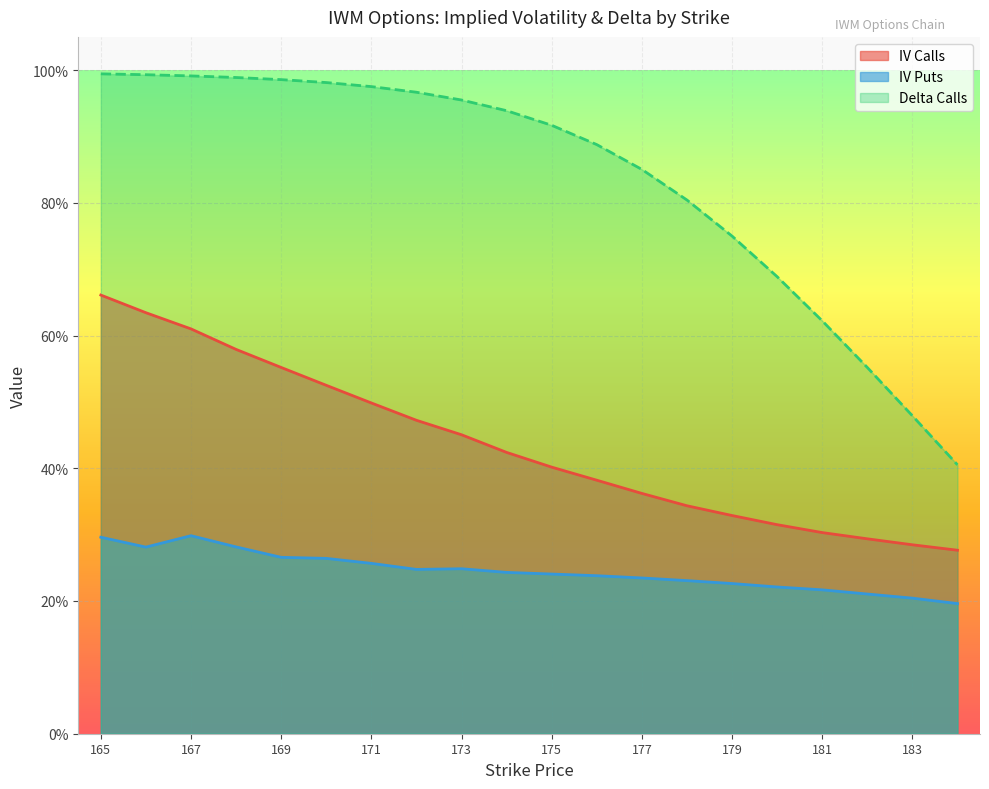

What is the value of the iv_puts point at the 9th from the left?

0.2